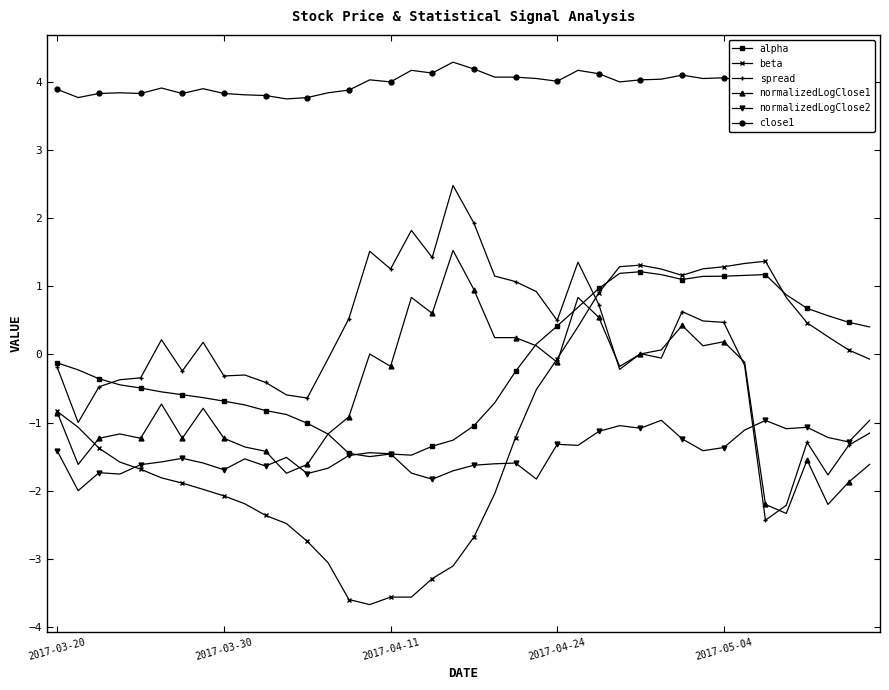

True or false: spread and close1 cross at least once.

False